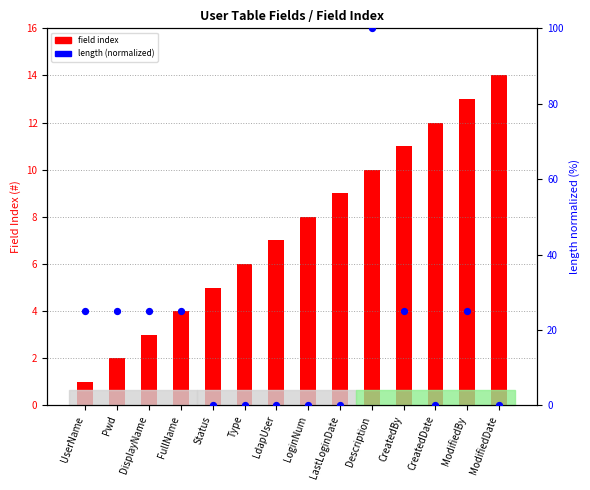

What is the total value across all series at LastLoginDate?

9